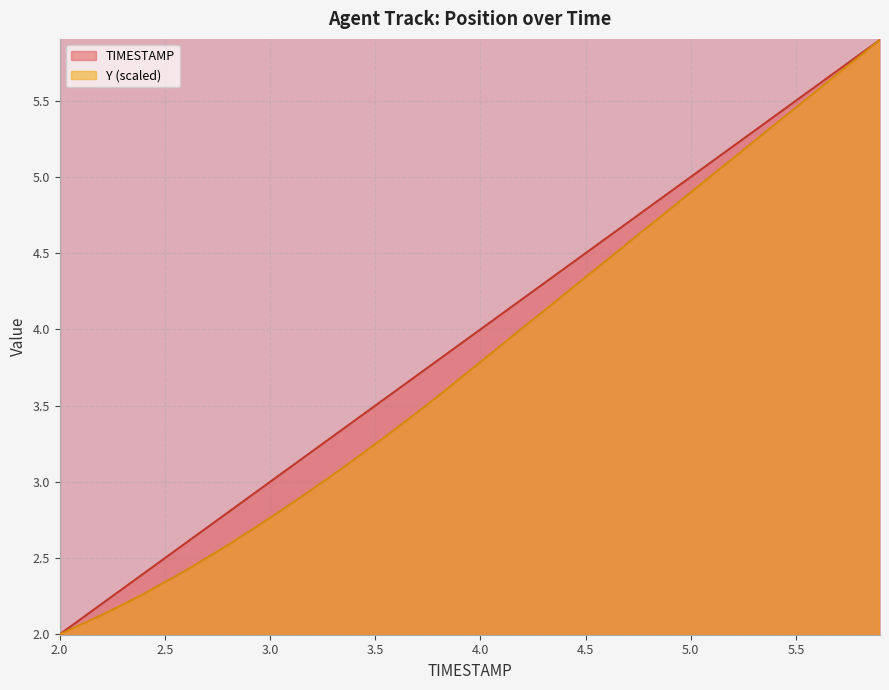

What position from the right is 2.3?

37